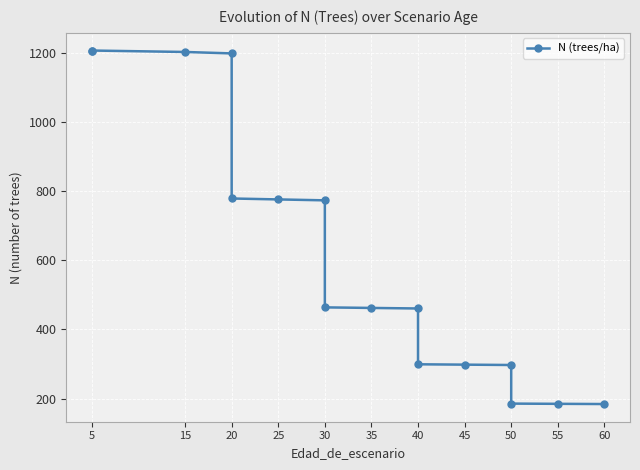

Between 5 and 50, which is larger?

5